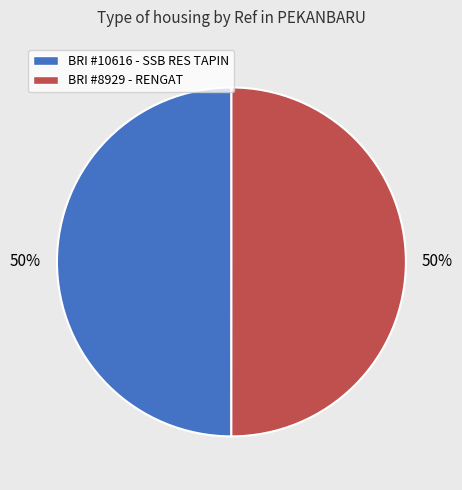

Is the sum of BRI #10616 - SSB RES TAPIN and BRI #8929 - RENGAT greater than half?

Yes